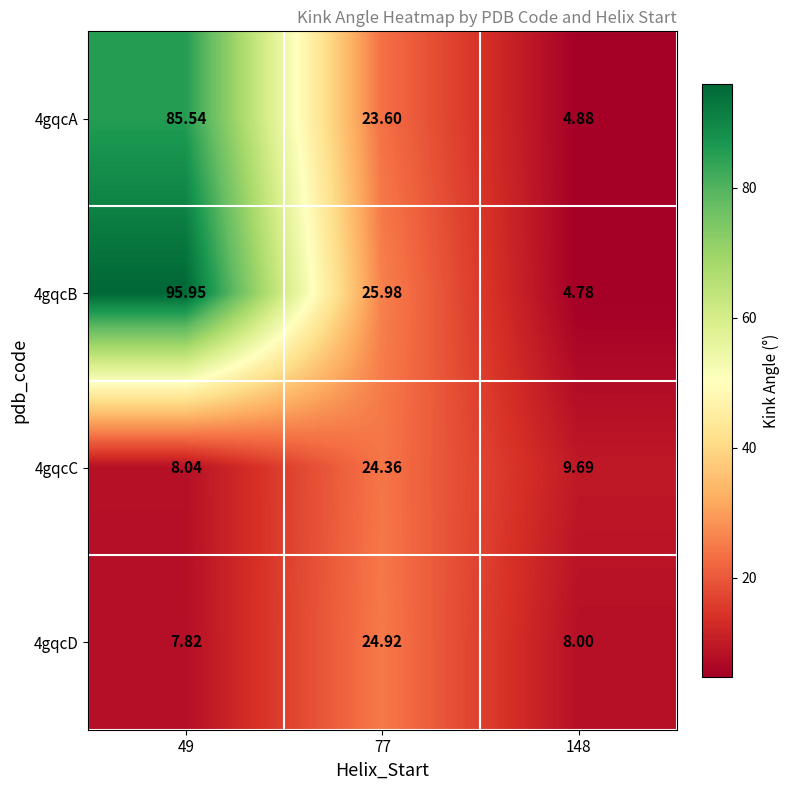

At which category is the sum across all series the highest?

49